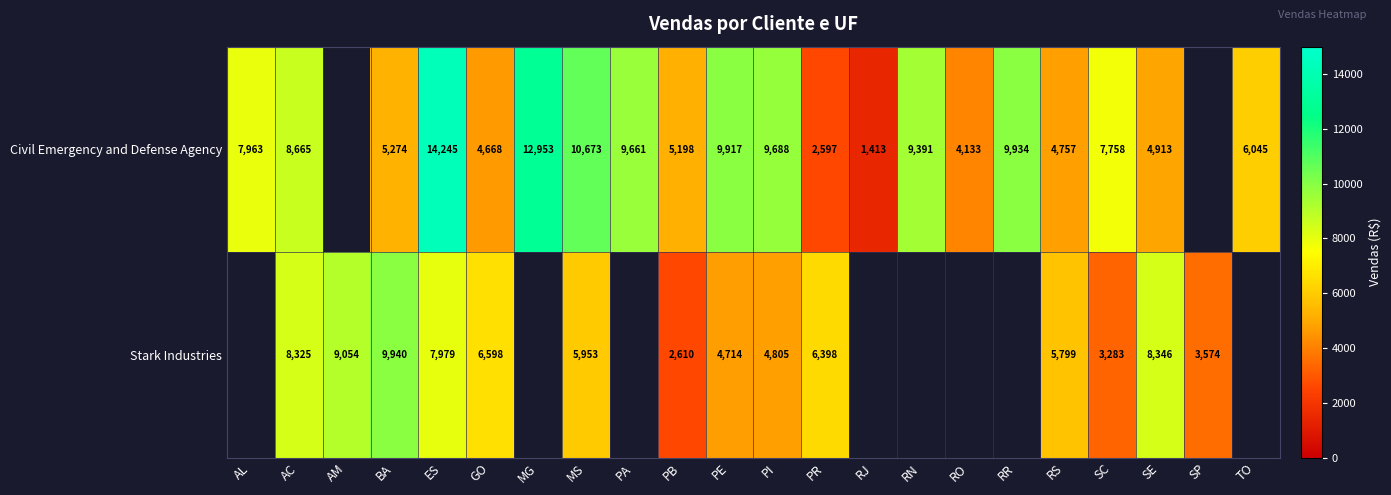

Is it true that Civil Emergency and Defense Agency equals 10293.7 at TO?

False